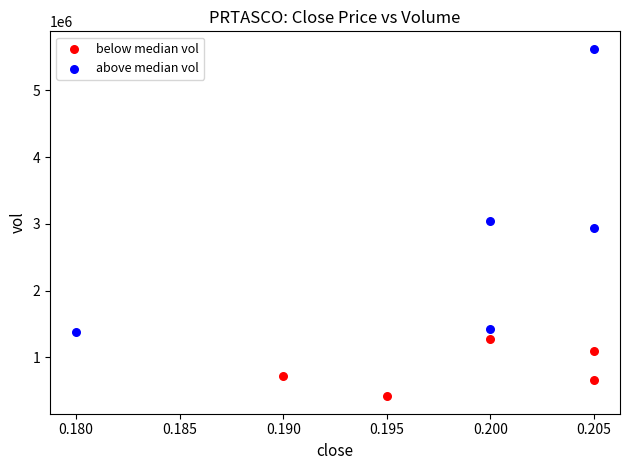

What are all the series names shown in the legend?

below median vol, above median vol